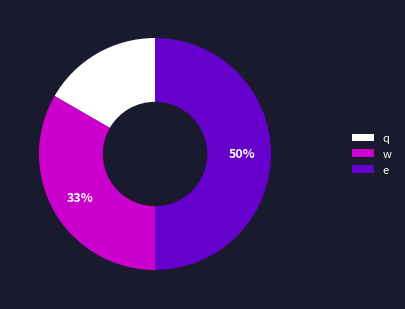

Is q the majority of the pie?

No